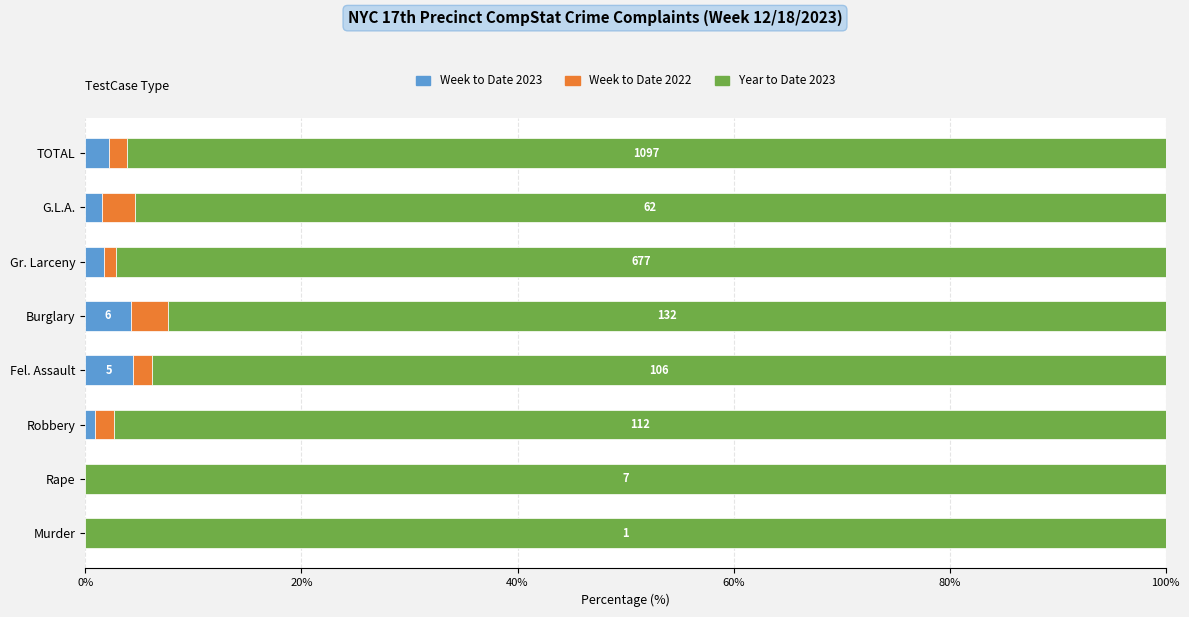

The value of Week to Date 2023 at Murder is 0.0. True or false?

True